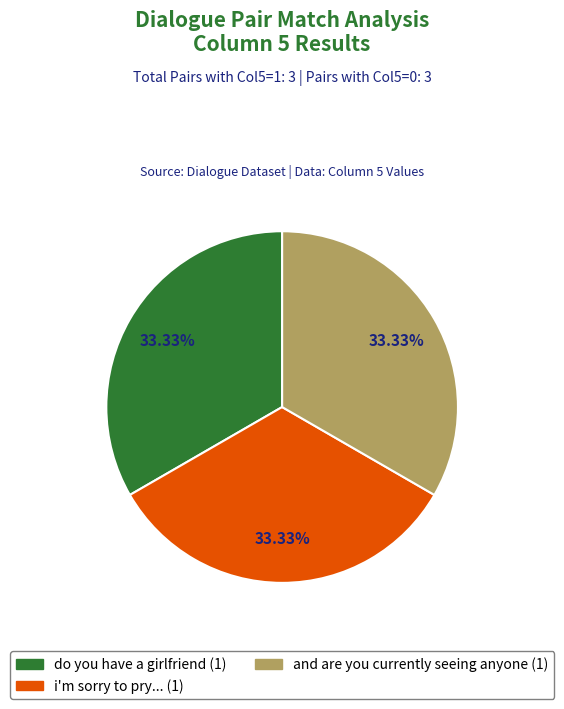

Does any single category account for the majority?

No